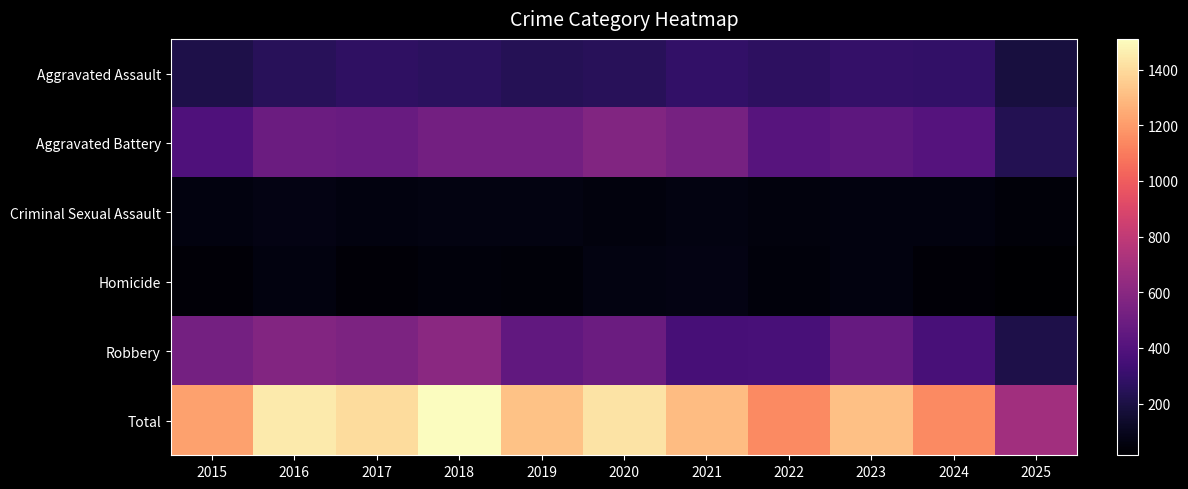

Rank the series by their maximum value, from highest to lowest.

Total, Robbery, Aggravated Battery, Aggravated Assault, Criminal Sexual Assault, Homicide